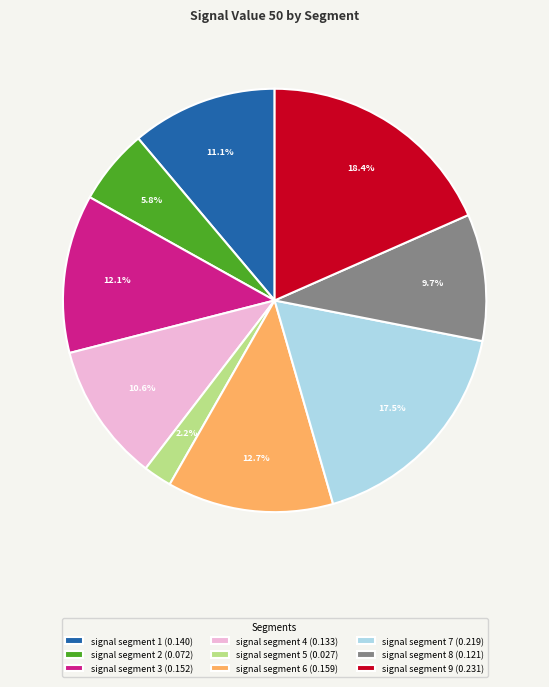

Does signal segment 4 represent more than half of the total?

No